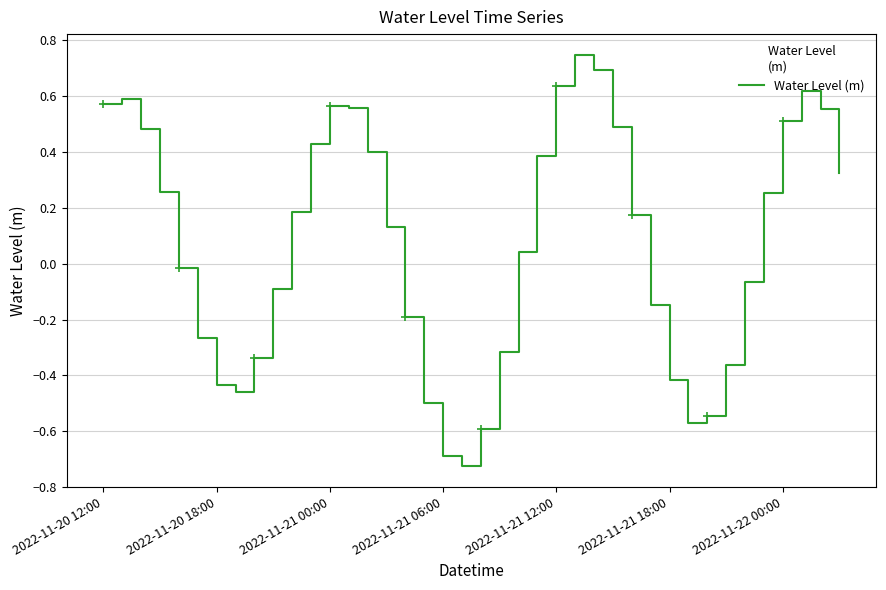

The value at 2022-11-20 12:00 is 0.2. True or false?

False